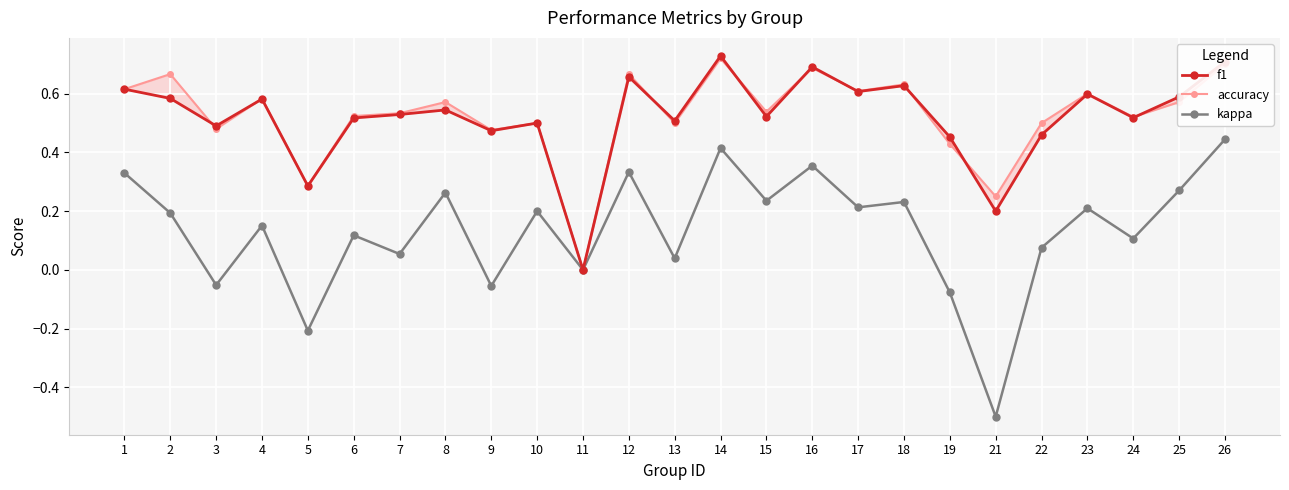

True or false: accuracy has a value of 1.0 at 12.

False